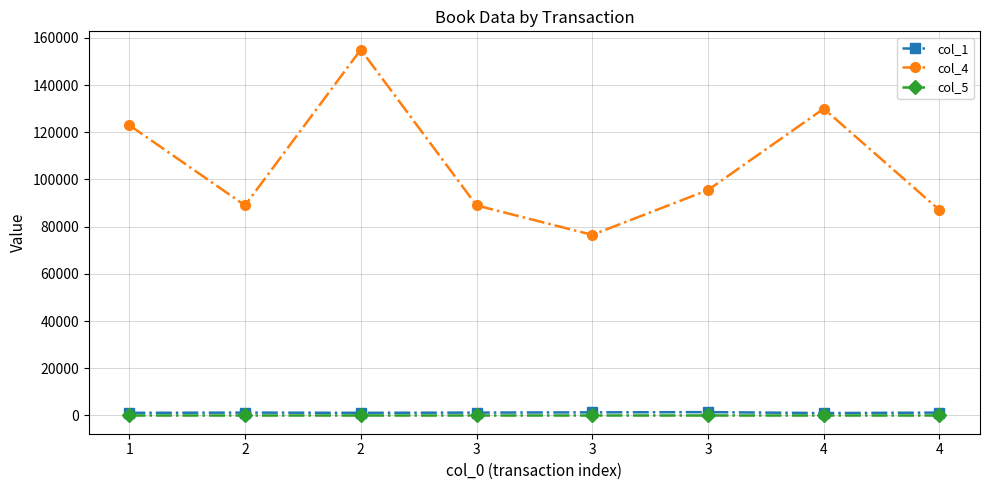

True or false: col_5 and col_4 cross at least once.

False